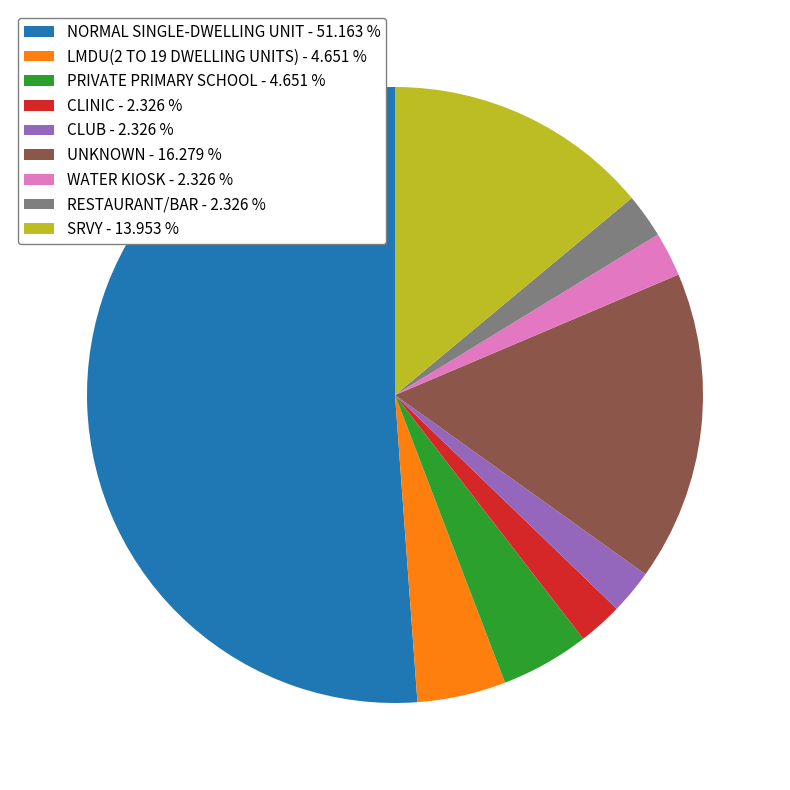

Approximately how many times larger is the value at NORMAL SINGLE-DWELLING UNIT - 51.163 % compared to CLUB - 2.326 %?

22.0